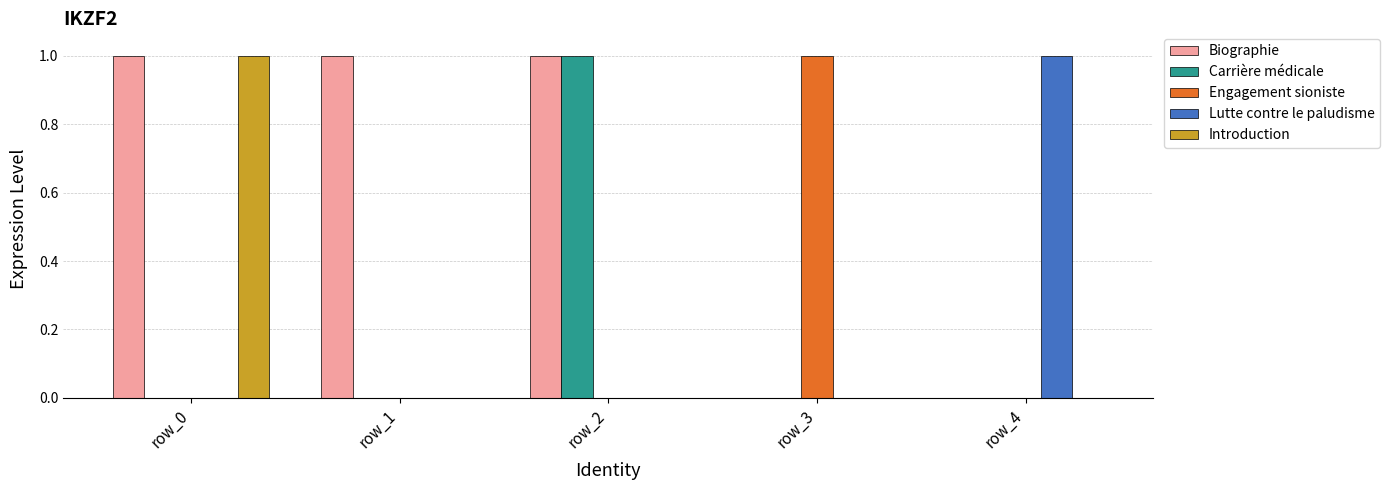

The Carrière médicale series shows 0 at row_0. True or false?

True